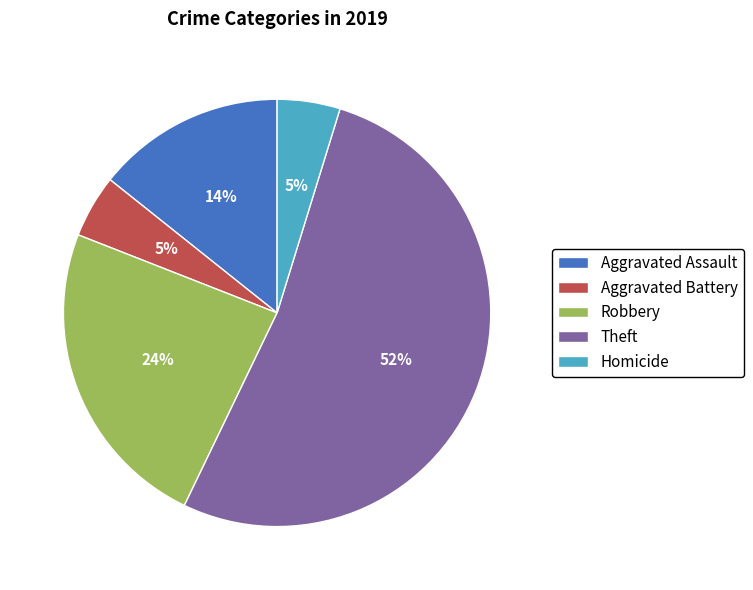

To the nearest percent, what percentage of the pie is Theft?

52%